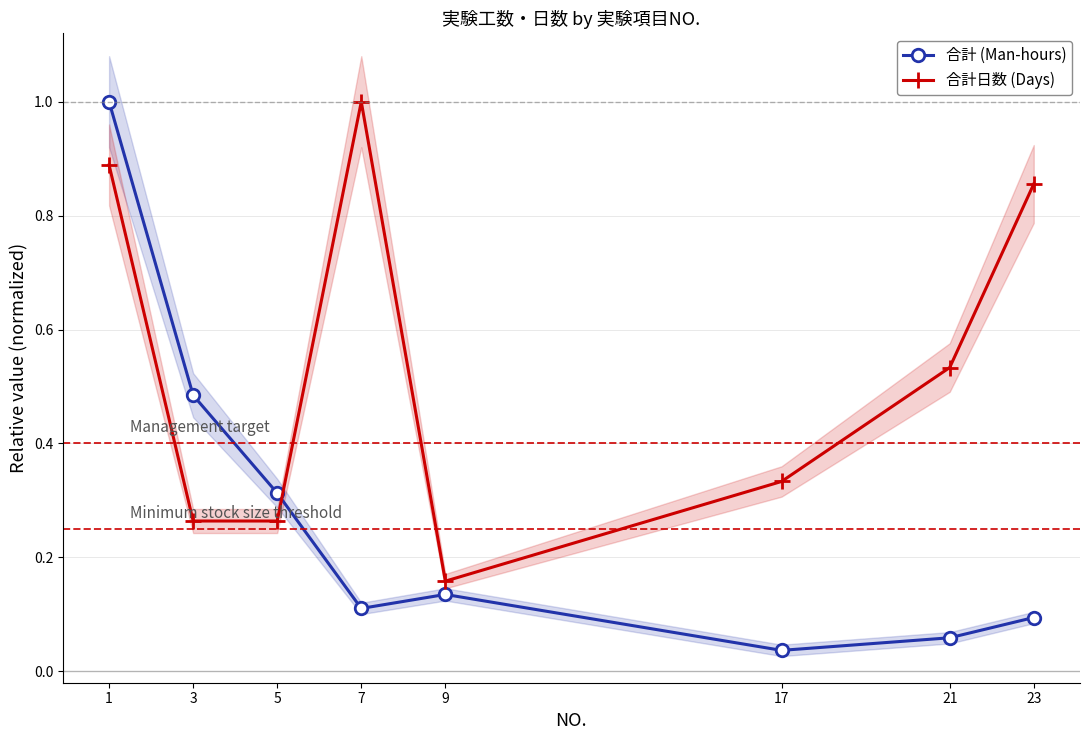

How many interior local peaks does the 合計 (Man-hours) series have?

1